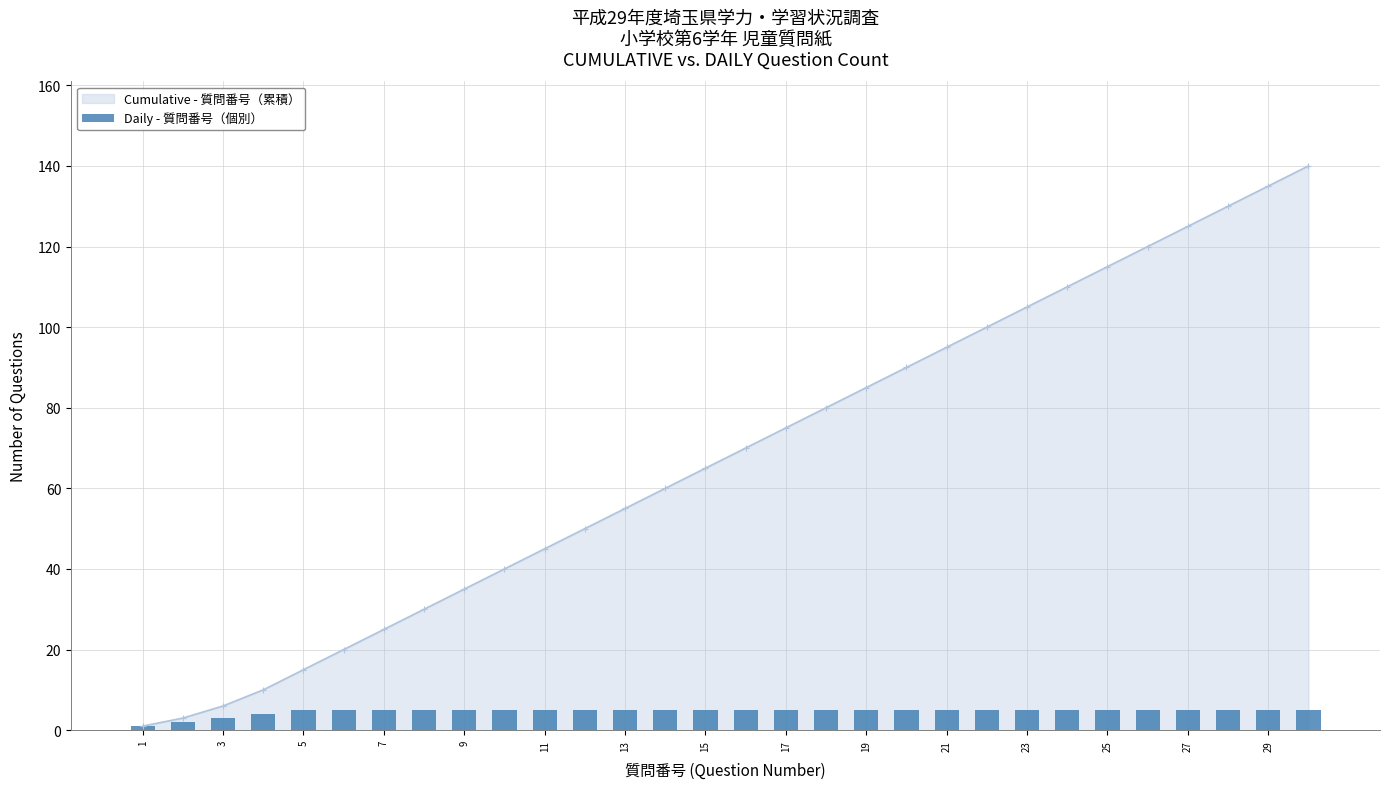

What is the sum of all values?

140